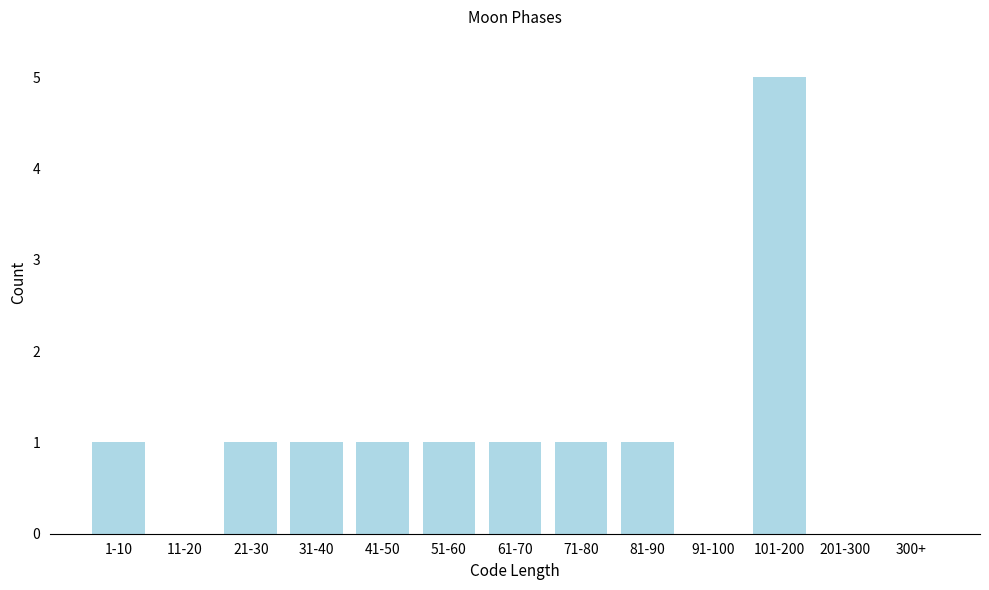

Reading left to right, transcribe all the data shown in this chart.

1-10=1	11-20=0	21-30=1	31-40=1	41-50=1	51-60=1	61-70=1	71-80=1	81-90=1	91-100=0	101-200=5	201-300=0	300+=0